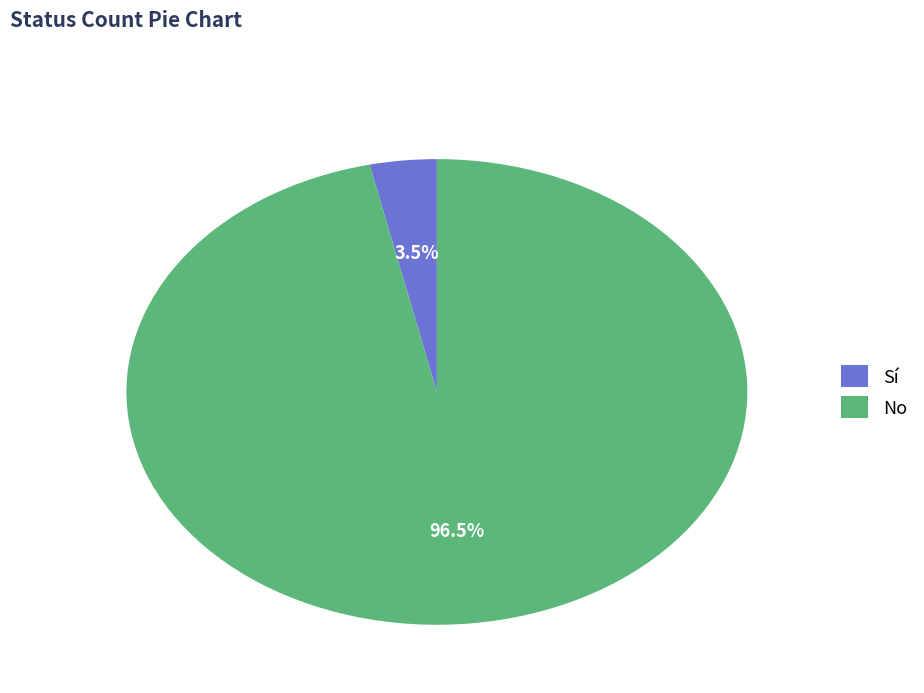

Rank the categories by value from highest to lowest.

No, Sí